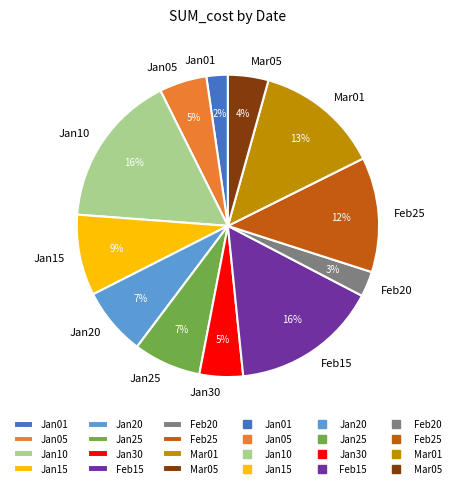

Is Jan15 the majority of the pie?

No